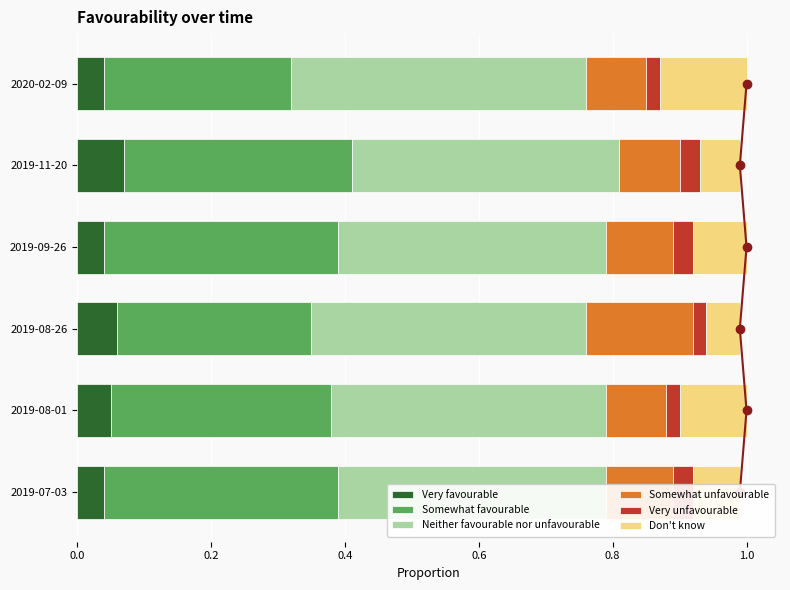

Which series has the largest total across all categories?

Neither favourable nor unfavourable